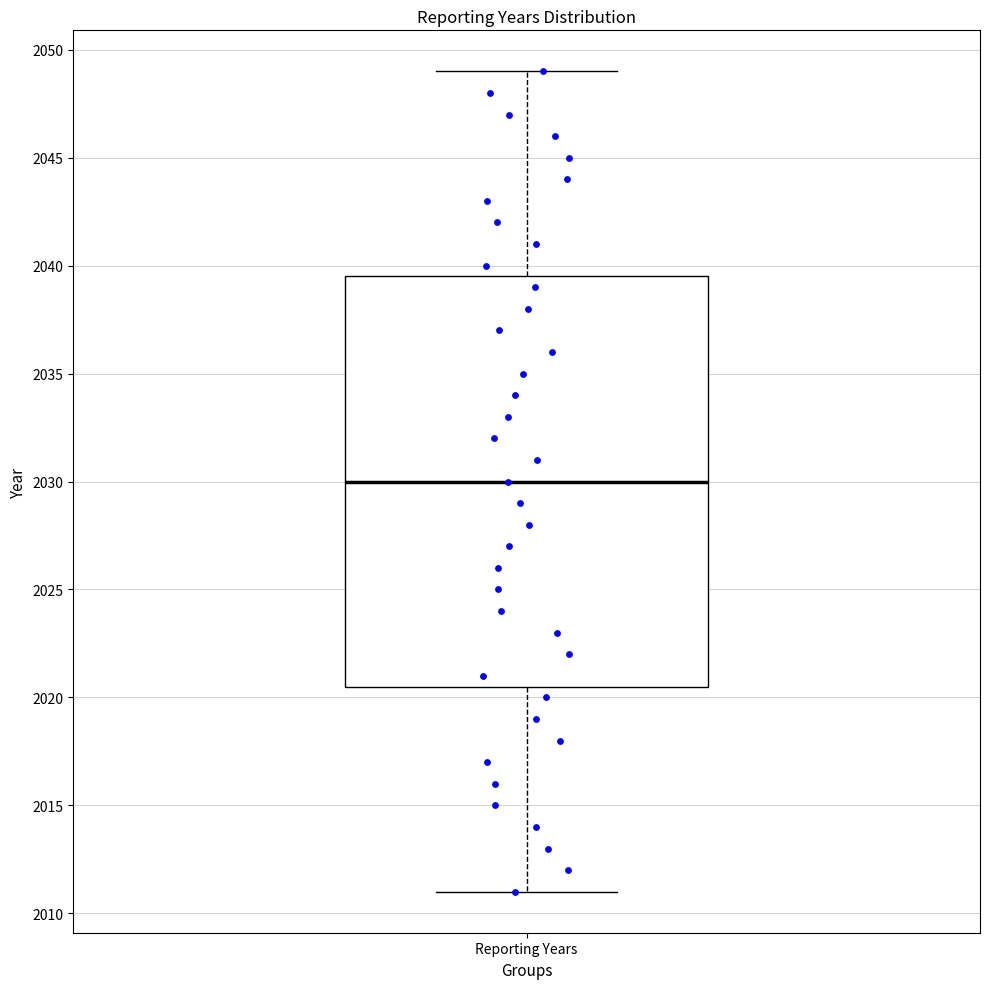

Transcribe this box plot: give where the median line is, the range the box spans, and where the two whiskers end, as read against the y-axis. The values are not printed on the chart, so give them approximately, as read against the axis.

median 2030.0, box 2020.5 to 2039.5, whiskers 2011.0 to 2049.0